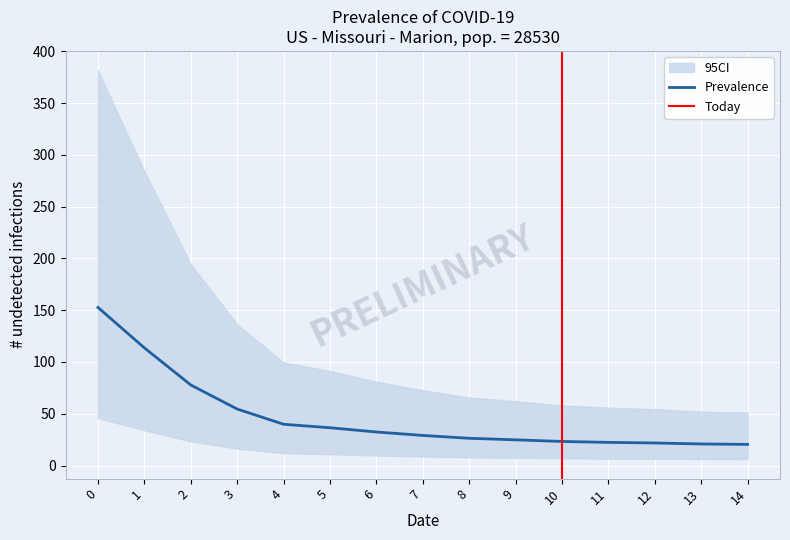

The value of Prevalence at 0 is 244.9. True or false?

False